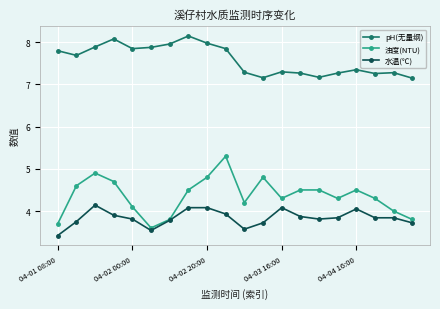

True or false: 浊度(NTU) and pH(无量纲) intersect in this chart.

False